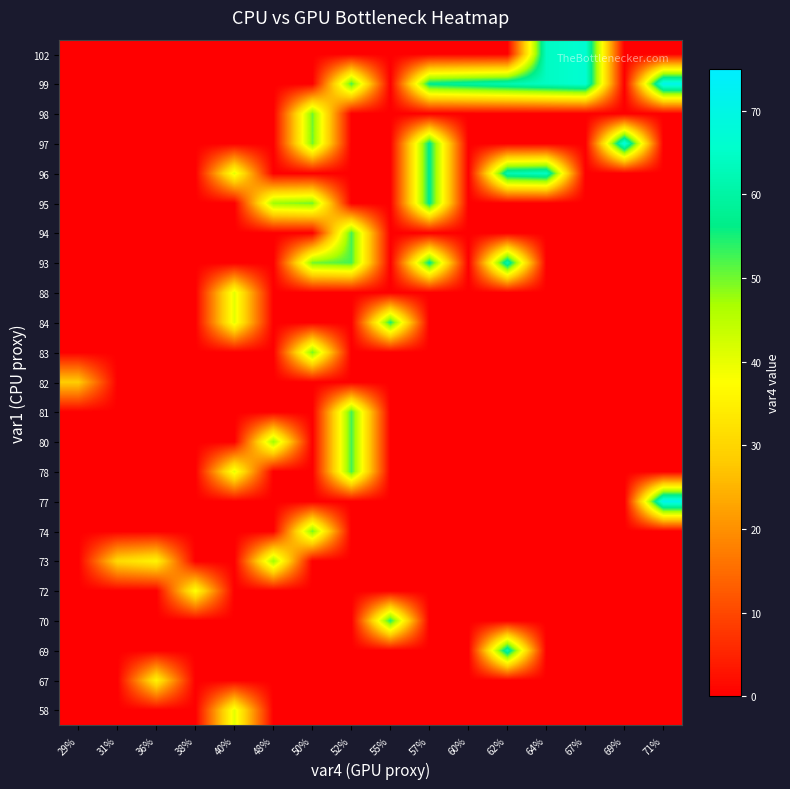

Reading left to right, transcribe all the data shown in this chart.

58: 29%=0.0	31%=0.0	36%=0.0	38%=0.0	40%=40.5	48%=0.0	50%=0.0	52%=0.0	55%=0.0	57%=0.0	60%=0.0	62%=0.0	64%=0.0	67%=0.0	69%=0.0	71%=0.0
67: 29%=0.0	31%=0.0	36%=35.7	38%=0.0	40%=0.0	48%=0.0	50%=0.0	52%=0.0	55%=0.0	57%=0.0	60%=0.0	62%=0.0	64%=0.0	67%=0.0	69%=0.0	71%=0.0
69: 29%=0.0	31%=0.0	36%=0.0	38%=0.0	40%=0.0	48%=0.0	50%=0.0	52%=0.0	55%=0.0	57%=0.0	60%=0.0	62%=61.9	64%=0.0	67%=0.0	69%=0.0	71%=0.0
70: 29%=0.0	31%=0.0	36%=0.0	38%=0.0	40%=0.0	48%=0.0	50%=0.0	52%=0.0	55%=54.8	57%=0.0	60%=0.0	62%=0.0	64%=0.0	67%=0.0	69%=0.0	71%=0.0
72: 29%=0.0	31%=0.0	36%=0.0	38%=38.1	40%=0.0	48%=0.0	50%=0.0	52%=0.0	55%=0.0	57%=0.0	60%=0.0	62%=0.0	64%=0.0	67%=0.0	69%=0.0	71%=0.0
73: 29%=0.0	31%=30.9	36%=35.7	38%=0.0	40%=0.0	48%=47.6	50%=0.0	52%=0.0	55%=0.0	57%=0.0	60%=0.0	62%=0.0	64%=0.0	67%=0.0	69%=0.0	71%=0.0
74: 29%=0.0	31%=0.0	36%=0.0	38%=0.0	40%=0.0	48%=0.0	50%=50.0	52%=0.0	55%=0.0	57%=0.0	60%=0.0	62%=0.0	64%=0.0	67%=0.0	69%=0.0	71%=0.0
77: 29%=0.0	31%=0.0	36%=0.0	38%=0.0	40%=0.0	48%=0.0	50%=0.0	52%=0.0	55%=0.0	57%=0.0	60%=0.0	62%=0.0	64%=0.0	67%=0.0	69%=0.0	71%=71.4
78: 29%=0.0	31%=0.0	36%=0.0	38%=0.0	40%=40.5	48%=0.0	50%=0.0	52%=52.4	55%=0.0	57%=0.0	60%=0.0	62%=0.0	64%=0.0	67%=0.0	69%=0.0	71%=0.0
80: 29%=0.0	31%=0.0	36%=0.0	38%=0.0	40%=0.0	48%=47.6	50%=0.0	52%=52.4	55%=0.0	57%=0.0	60%=0.0	62%=0.0	64%=0.0	67%=0.0	69%=0.0	71%=0.0
81: 29%=0.0	31%=0.0	36%=0.0	38%=0.0	40%=0.0	48%=0.0	50%=0.0	52%=52.4	55%=0.0	57%=0.0	60%=0.0	62%=0.0	64%=0.0	67%=0.0	69%=0.0	71%=0.0
82: 29%=28.6	31%=0.0	36%=0.0	38%=0.0	40%=0.0	48%=0.0	50%=0.0	52%=0.0	55%=0.0	57%=0.0	60%=0.0	62%=0.0	64%=0.0	67%=0.0	69%=0.0	71%=0.0
83: 29%=0.0	31%=0.0	36%=0.0	38%=0.0	40%=0.0	48%=0.0	50%=50.0	52%=0.0	55%=0.0	57%=0.0	60%=0.0	62%=0.0	64%=0.0	67%=0.0	69%=0.0	71%=0.0
84: 29%=0.0	31%=0.0	36%=0.0	38%=0.0	40%=40.5	48%=0.0	50%=0.0	52%=0.0	55%=54.8	57%=0.0	60%=0.0	62%=0.0	64%=0.0	67%=0.0	69%=0.0	71%=0.0
88: 29%=0.0	31%=0.0	36%=0.0	38%=0.0	40%=40.5	48%=0.0	50%=0.0	52%=0.0	55%=0.0	57%=0.0	60%=0.0	62%=0.0	64%=0.0	67%=0.0	69%=0.0	71%=0.0
93: 29%=0.0	31%=0.0	36%=0.0	38%=0.0	40%=0.0	48%=0.0	50%=50.0	52%=52.4	55%=0.0	57%=57.1	60%=0.0	62%=61.9	64%=0.0	67%=0.0	69%=0.0	71%=0.0
94: 29%=0.0	31%=0.0	36%=0.0	38%=0.0	40%=0.0	48%=0.0	50%=0.0	52%=52.4	55%=0.0	57%=0.0	60%=0.0	62%=0.0	64%=0.0	67%=0.0	69%=0.0	71%=0.0
95: 29%=0.0	31%=0.0	36%=0.0	38%=0.0	40%=0.0	48%=47.6	50%=50.0	52%=0.0	55%=0.0	57%=57.1	60%=0.0	62%=0.0	64%=0.0	67%=0.0	69%=0.0	71%=0.0
96: 29%=0.0	31%=0.0	36%=0.0	38%=0.0	40%=40.5	48%=0.0	50%=0.0	52%=0.0	55%=0.0	57%=57.1	60%=0.0	62%=61.9	64%=64.3	67%=0.0	69%=0.0	71%=0.0
97: 29%=0.0	31%=0.0	36%=0.0	38%=0.0	40%=0.0	48%=0.0	50%=50.0	52%=0.0	55%=0.0	57%=57.1	60%=0.0	62%=0.0	64%=0.0	67%=0.0	69%=69.0	71%=0.0
98: 29%=0.0	31%=0.0	36%=0.0	38%=0.0	40%=0.0	48%=0.0	50%=50.0	52%=0.0	55%=0.0	57%=0.0	60%=0.0	62%=0.0	64%=0.0	67%=0.0	69%=0.0	71%=0.0
99: 29%=0.0	31%=0.0	36%=0.0	38%=0.0	40%=0.0	48%=0.0	50%=0.0	52%=52.4	55%=0.0	57%=57.1	60%=59.5	62%=61.9	64%=64.3	67%=66.7	69%=0.0	71%=71.4
102: 29%=0.0	31%=0.0	36%=0.0	38%=0.0	40%=0.0	48%=0.0	50%=0.0	52%=0.0	55%=0.0	57%=0.0	60%=0.0	62%=0.0	64%=64.3	67%=66.7	69%=0.0	71%=0.0